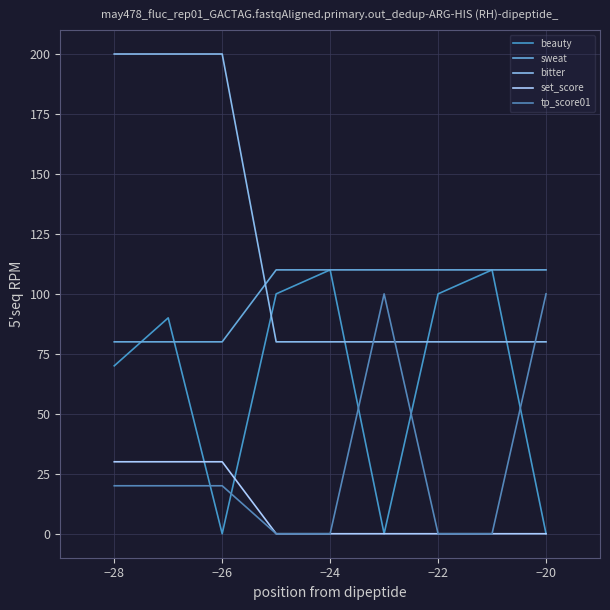

Rank the series by their average value, from lowest to highest.

set_score, tp_score01, beauty, sweat, bitter